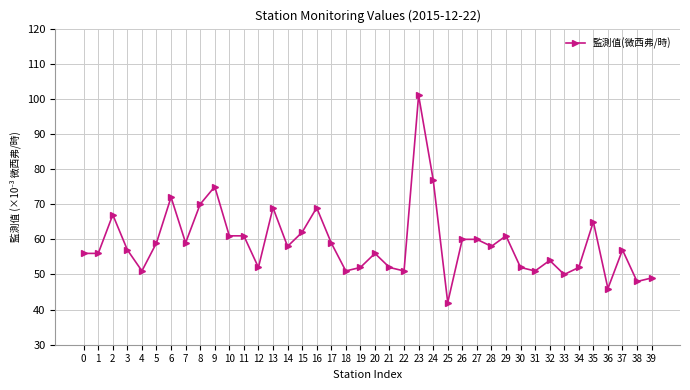

Approximately how many times larger is the value at 31 compared to 15?

0.8